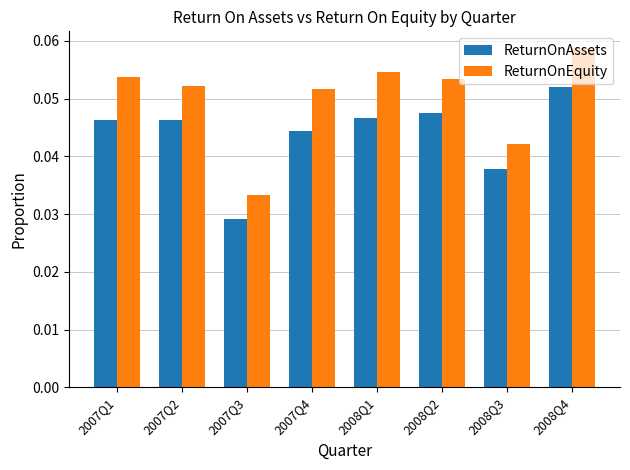

Which category has the highest value across all series?

2008Q4